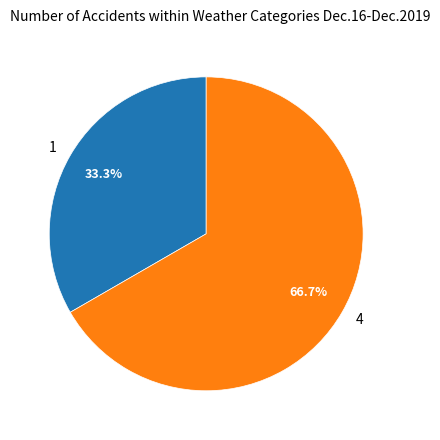

How many slices are in this pie chart?

2